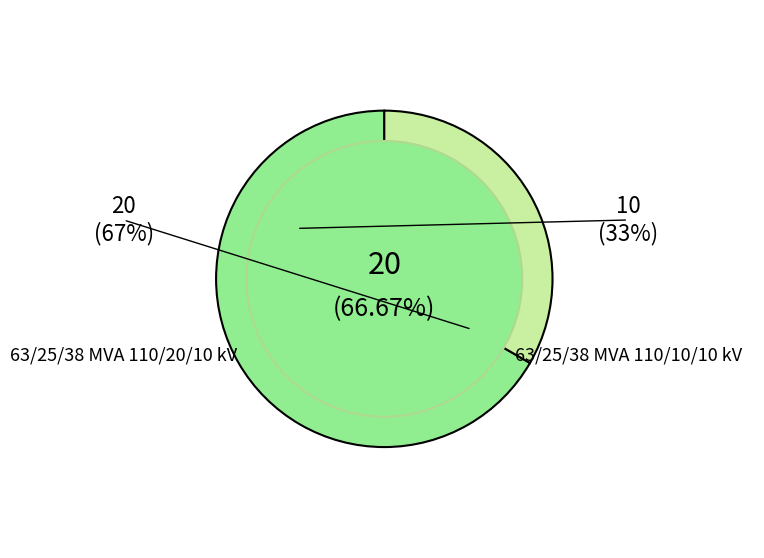

Is there a majority slice in this chart?

Yes